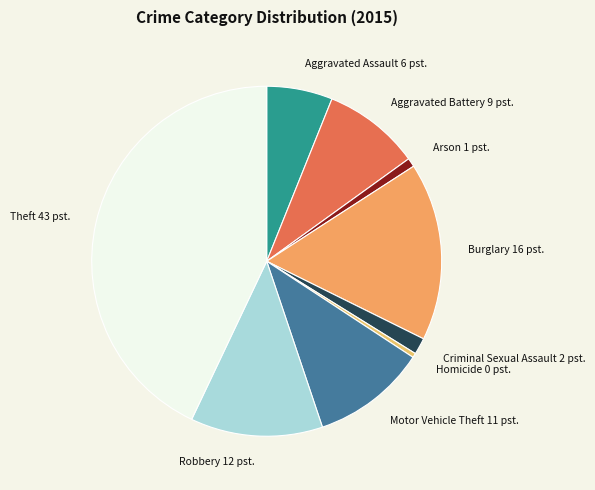

Is the sum of Burglary and Criminal Sexual Assault greater than half?

No